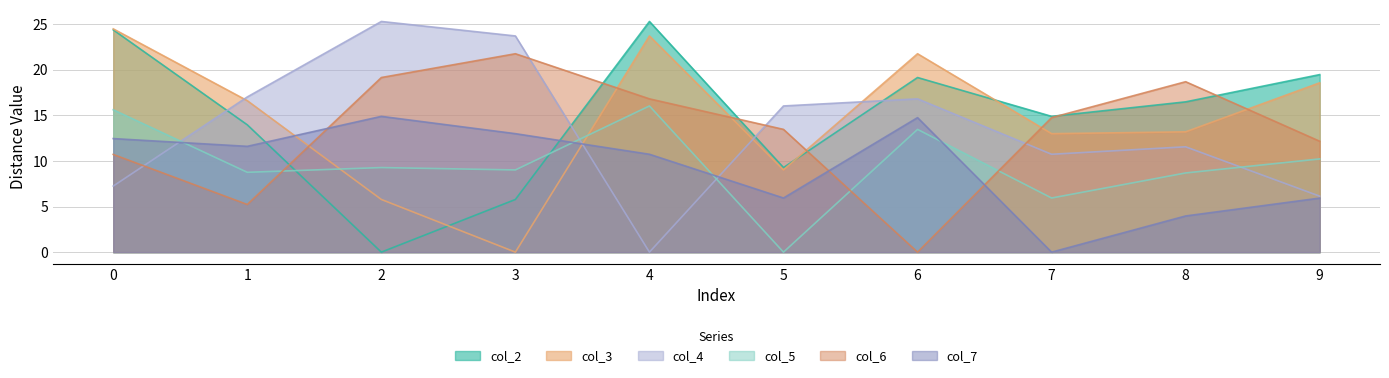

Reading right to left, list all the values displayed in this chart.

col_2: 19.5	16.5	14.9	19.2	9.3	25.3	5.8	0.0	14.0	24.4
col_3: 18.6	13.2	13.0	21.8	9.0	23.7	0.0	5.8	16.6	24.5
col_4: 6.1	11.6	10.7	16.8	16.0	0.0	23.7	25.3	17.0	7.2
col_5: 10.2	8.7	5.9	13.5	0.0	16.0	9.0	9.3	8.8	15.6
col_6: 12.2	18.7	14.8	0.0	13.5	16.8	21.8	19.2	5.2	10.7
col_7: 5.9	4.0	0.0	14.8	5.9	10.7	13.0	14.9	11.6	12.5